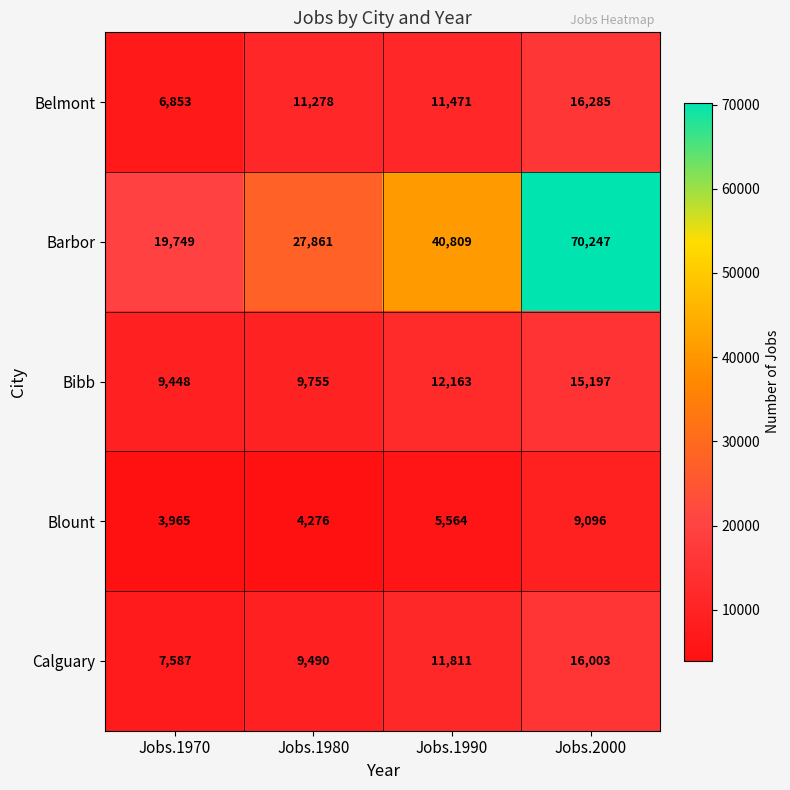

At which category is the sum across all series the highest?

Jobs.2000